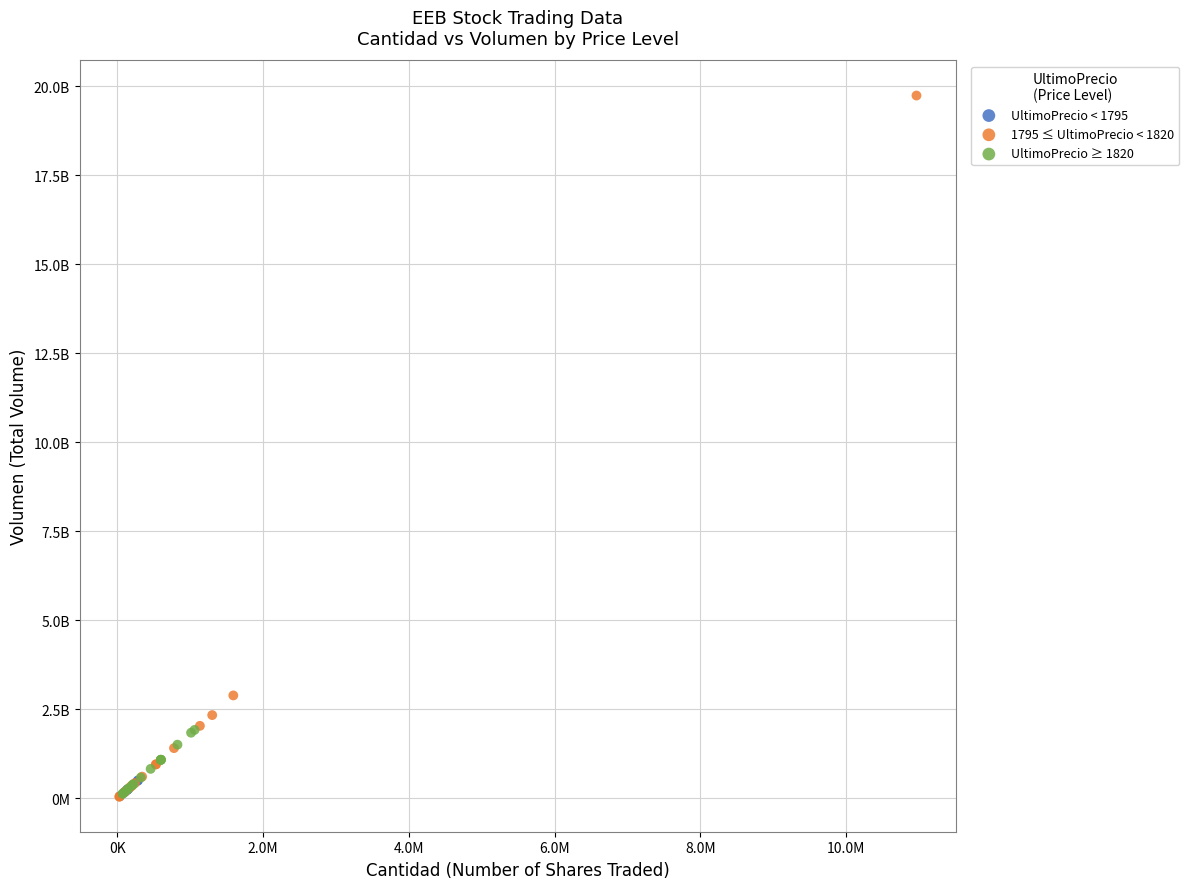

Which series has the largest Y range (max minus min)?

1795 ≤ UltimoPrecio < 1820